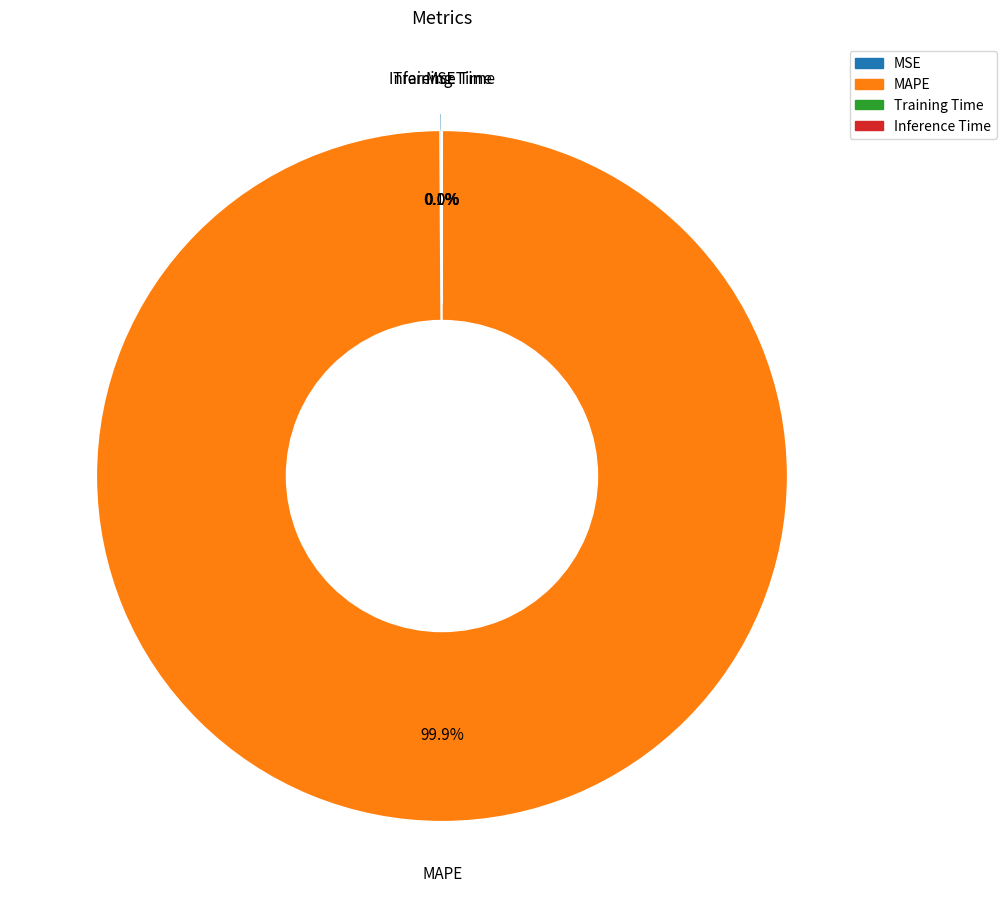

How much of the chart is everything except MAPE?

0.1%